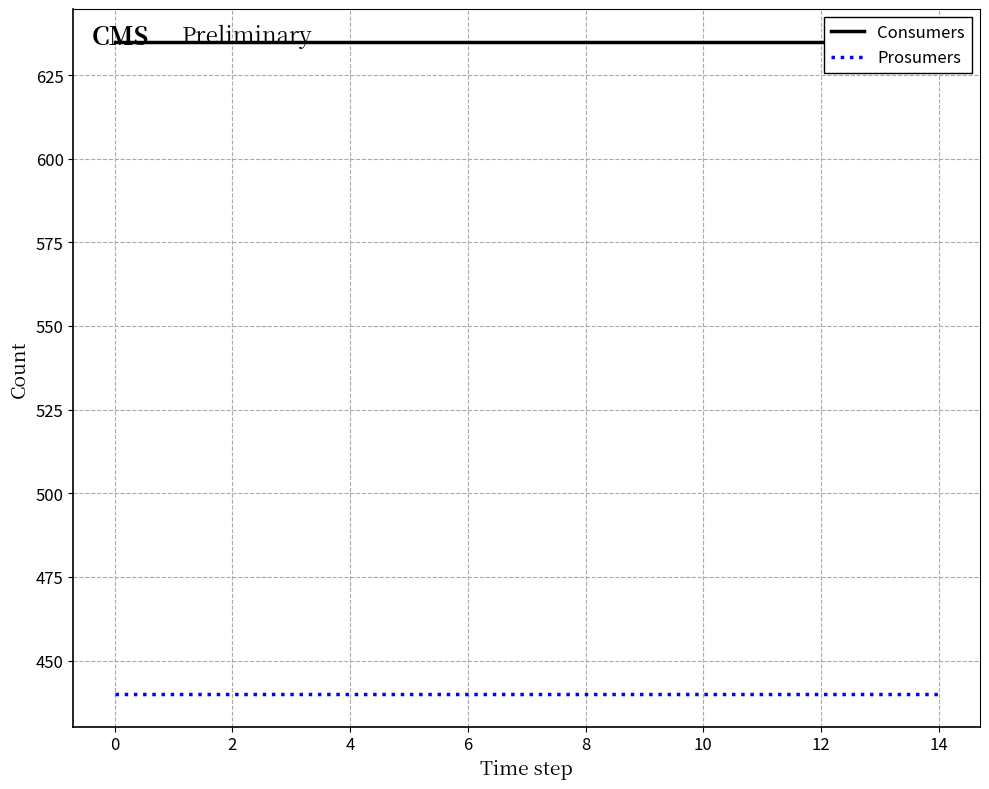

What is the spread (max minus min) of values at 0?

195